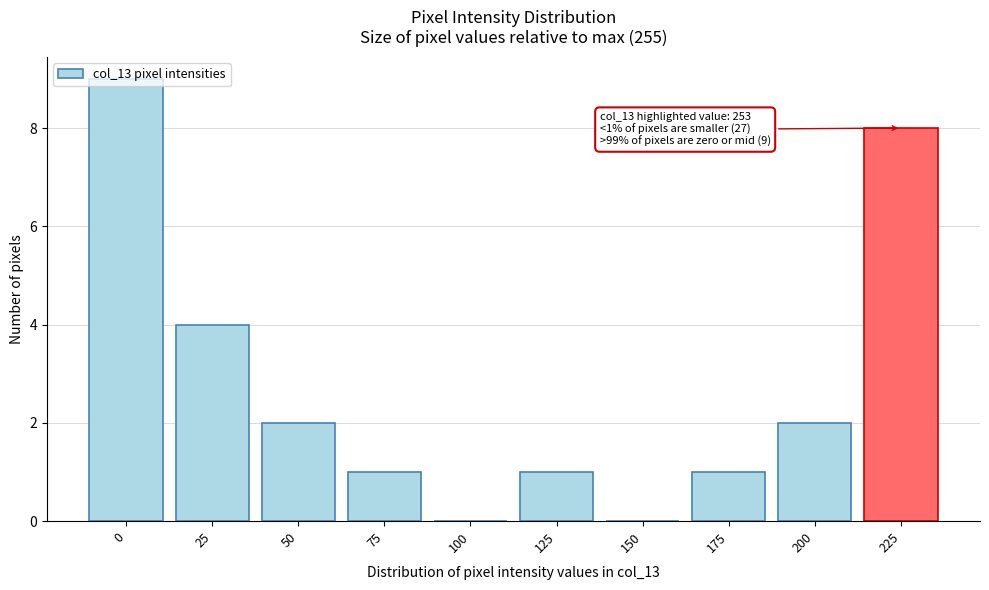

What is the sum of the values at 225 and 75?

9